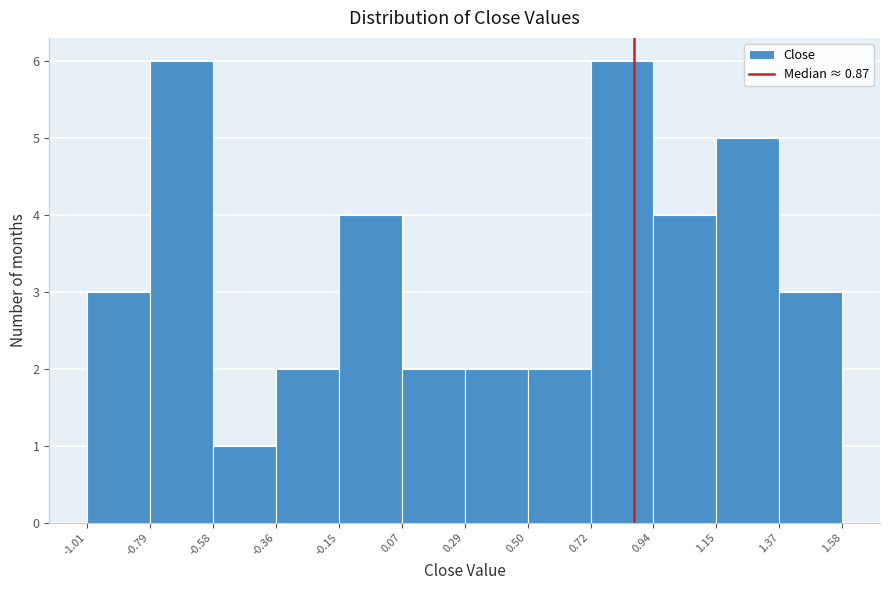

Reading left to right, transcribe this chart: for each bar, give the range it covers on the x-axis and its height. The values are not printed on the chart, so give them approximately, as read against the axis.

-1.01 to -0.79: 3
-0.79 to -0.58: 6
-0.58 to -0.36: 1
-0.36 to -0.15: 2
-0.15 to 0.07: 4
0.07 to 0.29: 2
0.29 to 0.50: 2
0.50 to 0.72: 2
0.72 to 0.94: 6
0.94 to 1.15: 4
1.15 to 1.37: 5
1.37 to 1.58: 3